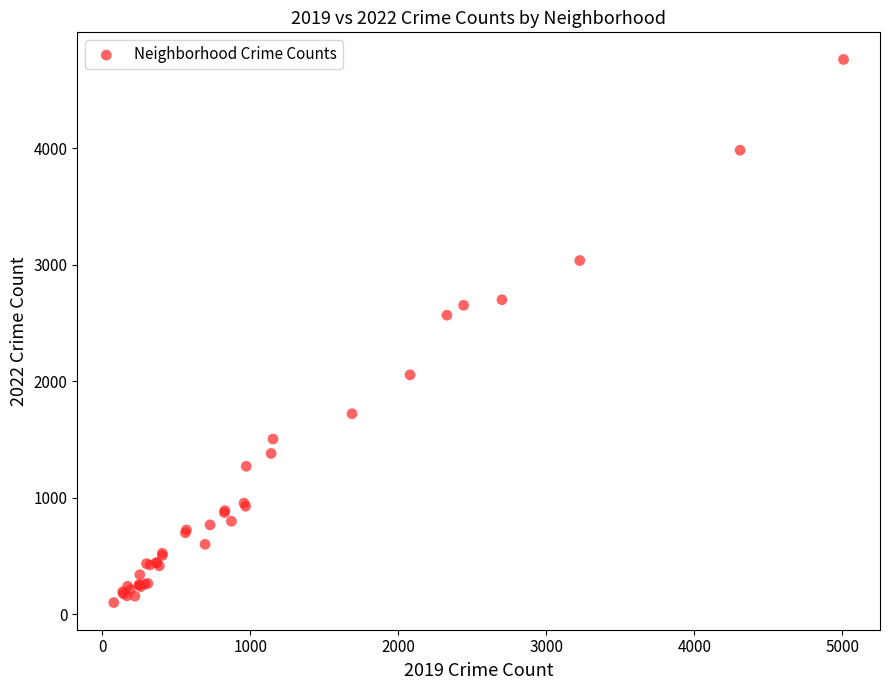

What Y value in the scatter plot is closest to 2430?

2566